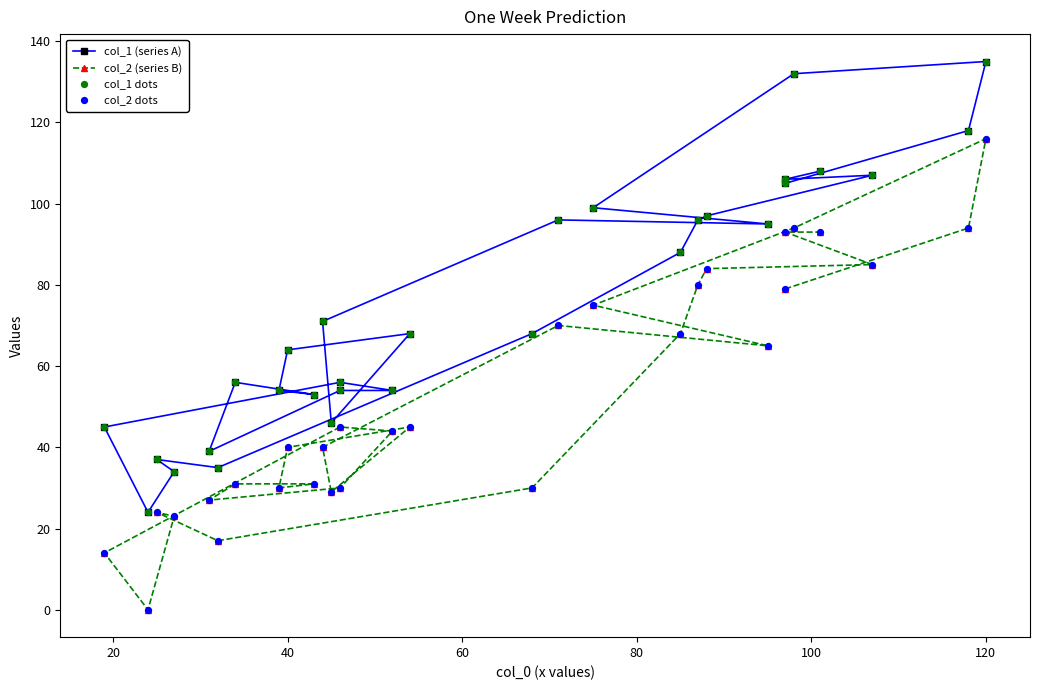

Which series has the largest total across all categories?

col_1 (series A)